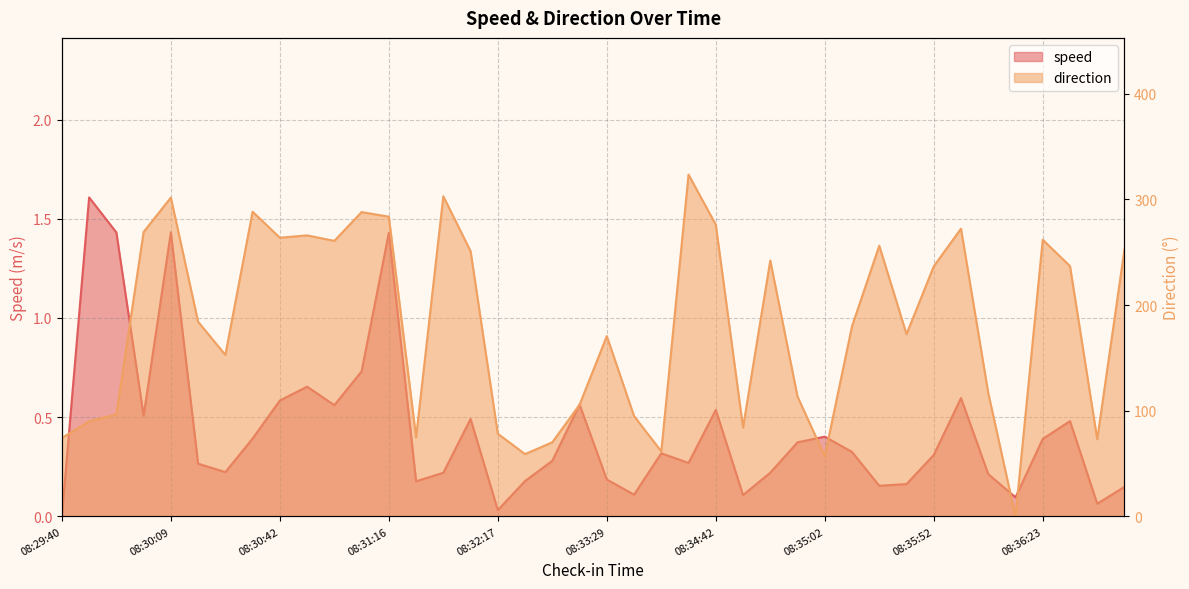

Which series has the largest total across all categories?

direction